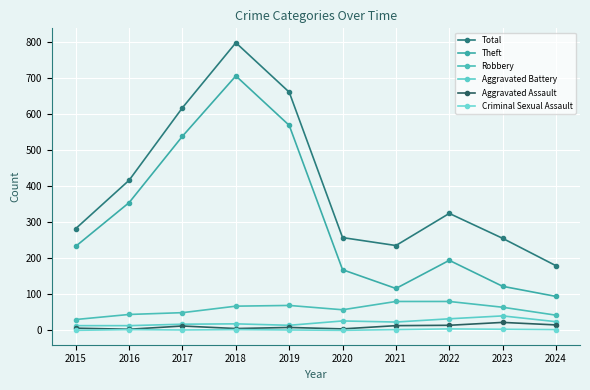

What is the maximum value for Robbery?

80